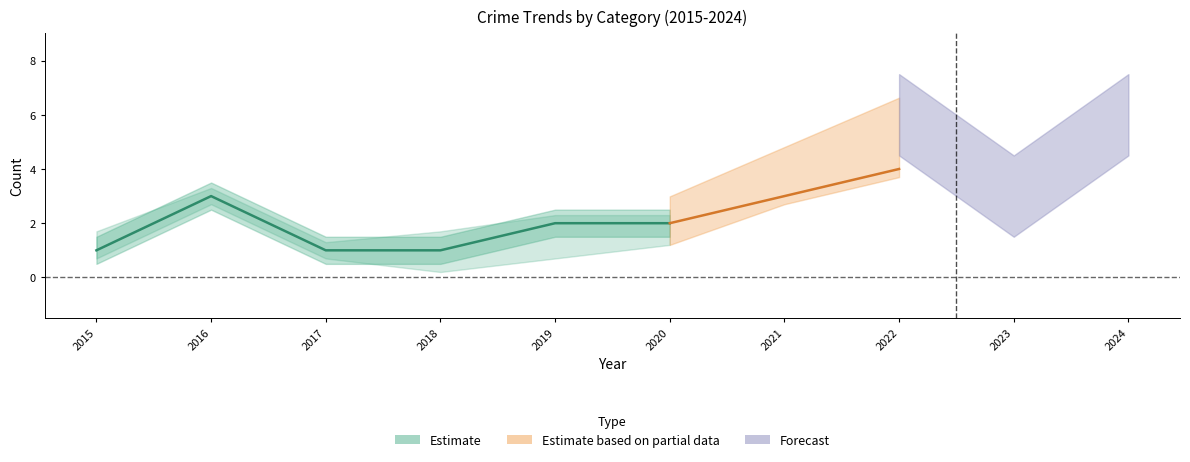

At which category does the chart reach its peak across all series?

2022